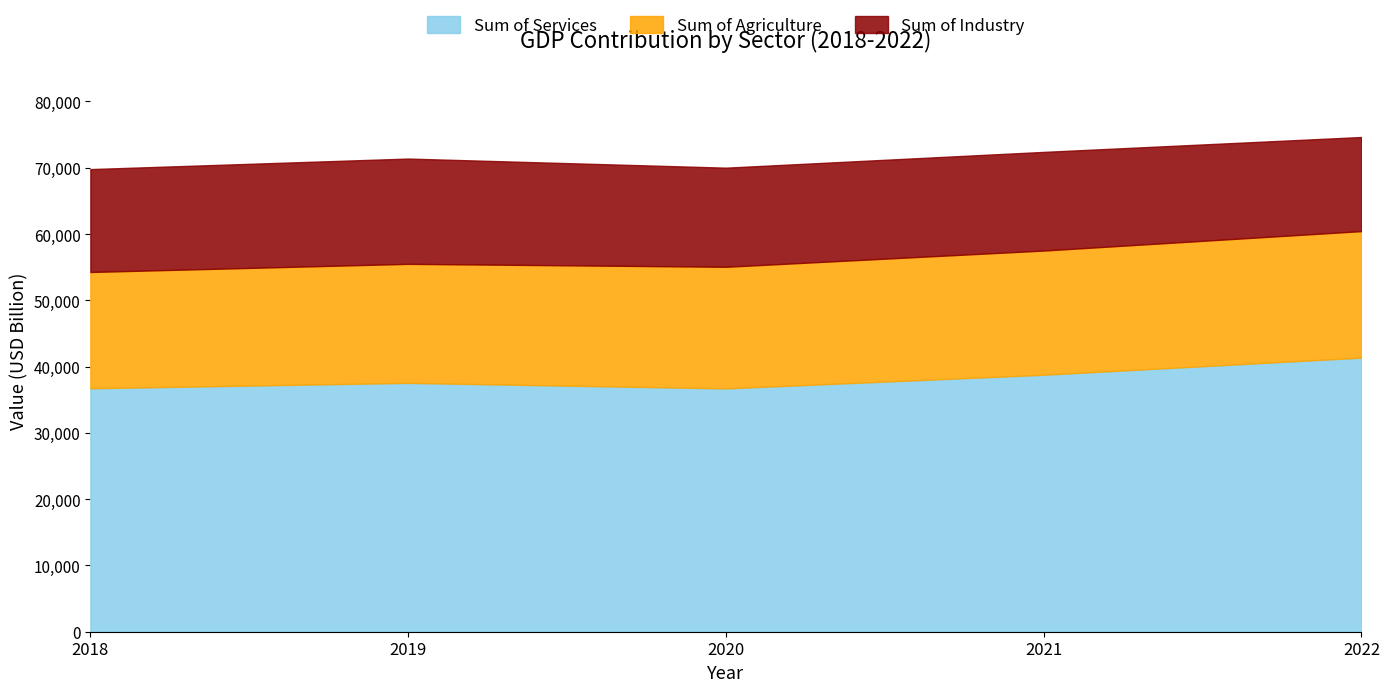

What is the minimum value shown in the chart?

14195.6